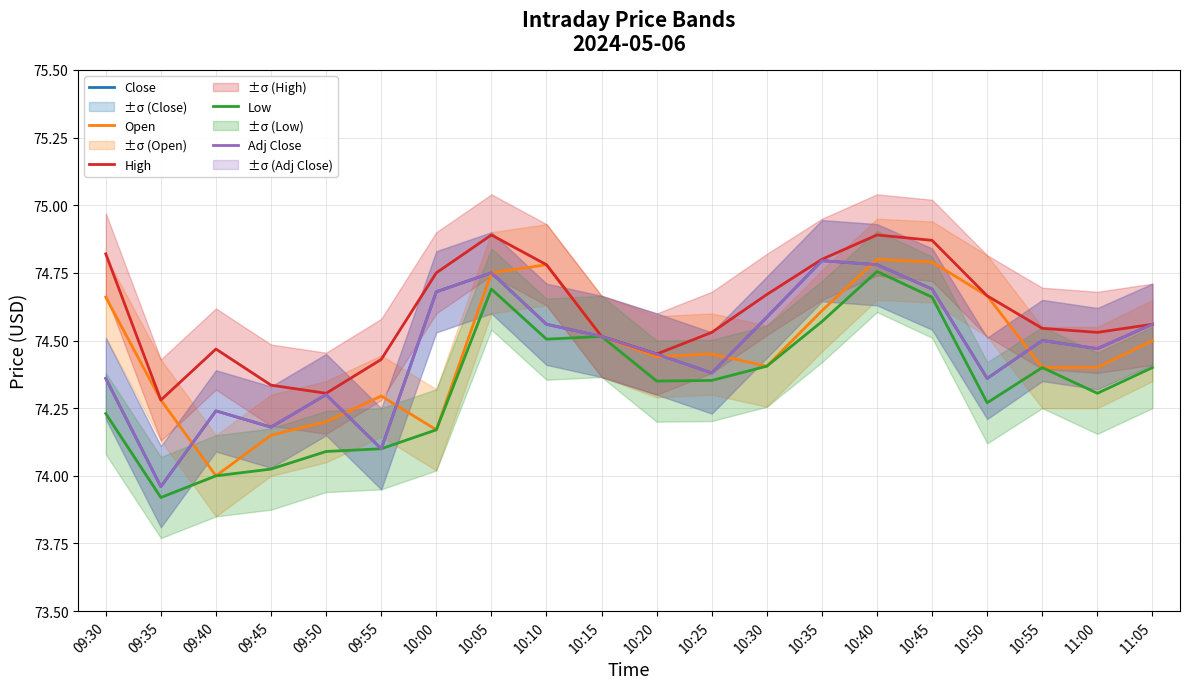

How many categories are shown in the chart?

20